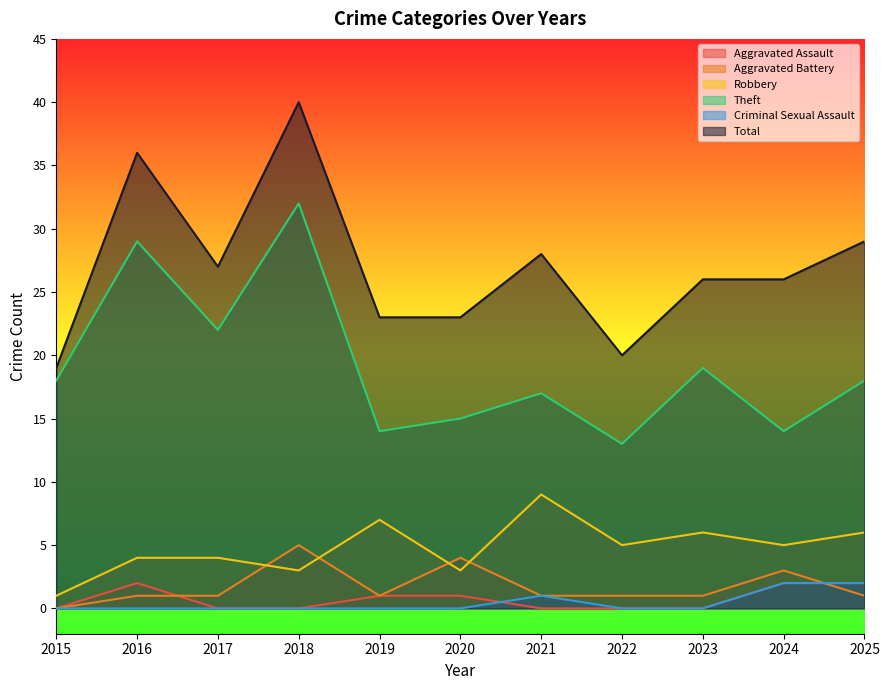

Reading left to right, list all the values displayed in this chart.

Aggravated Assault: 0	2	0	0	1	1	0	0	0	2	2
Aggravated Battery: 0	1	1	5	1	4	1	1	1	3	1
Robbery: 1	4	4	3	7	3	9	5	6	5	6
Theft: 18	29	22	32	14	15	17	13	19	14	18
Criminal Sexual Assault: 0	0	0	0	0	0	1	0	0	2	2
Total: 19	36	27	40	23	23	28	20	26	26	29